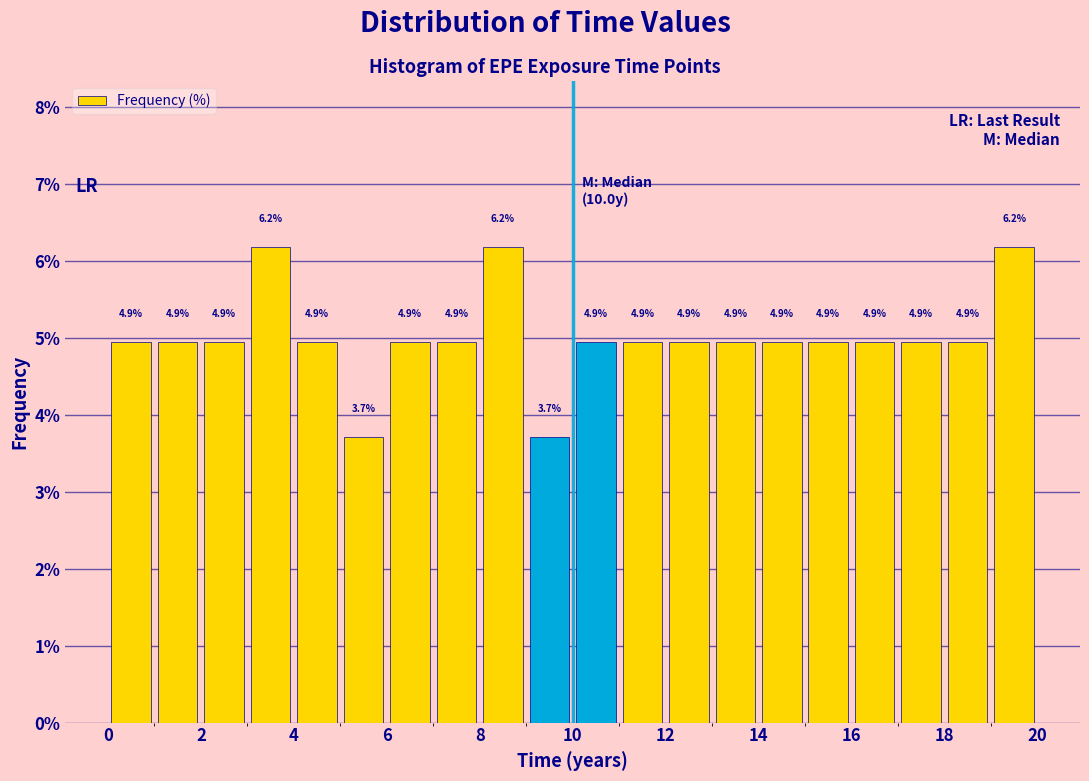

What is the height of the bar covering 10 to 11 on the x-axis?

4.9